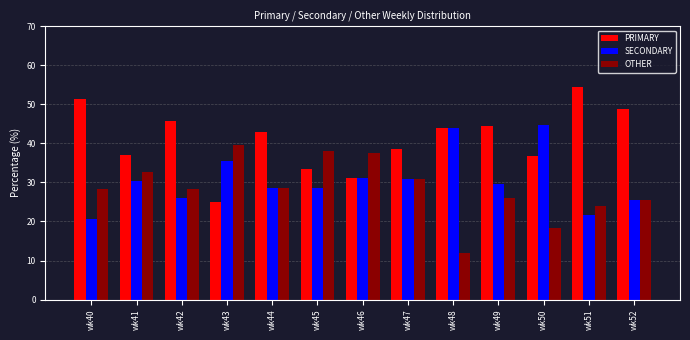

Which category has the highest value in the PRIMARY series?

wk51